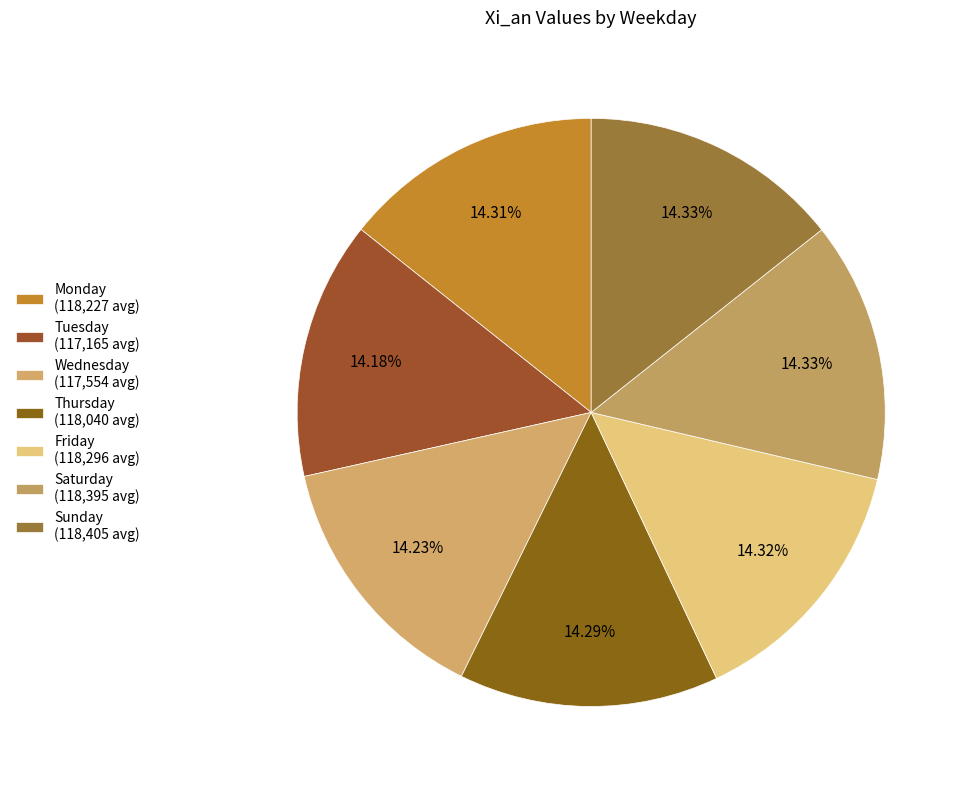

True or false: Thursday accounts for 5% of the total.

False